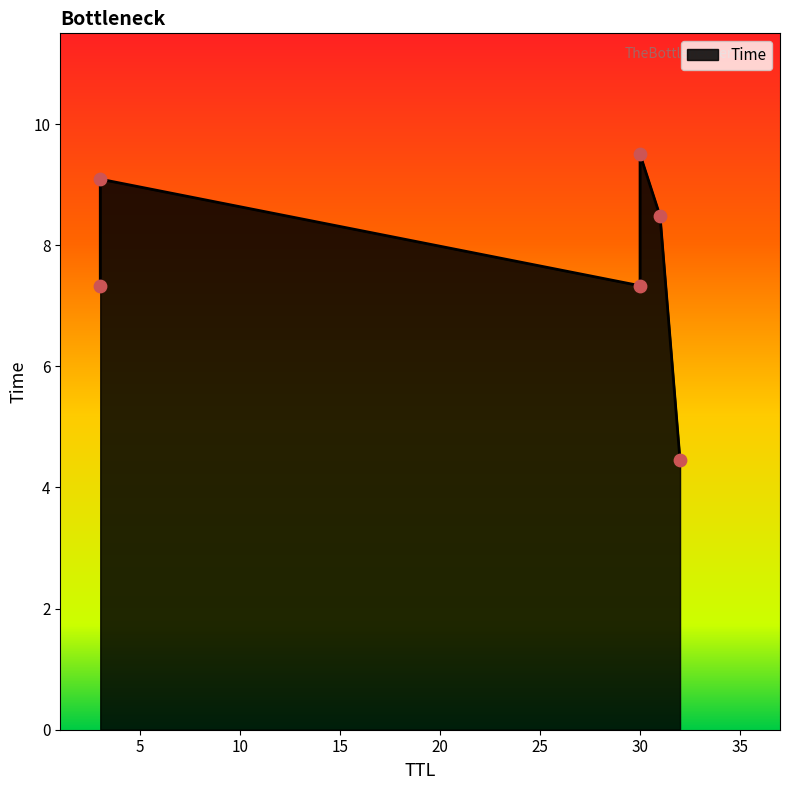

What is the ratio of the value at 3 to the value at 30?

0.8